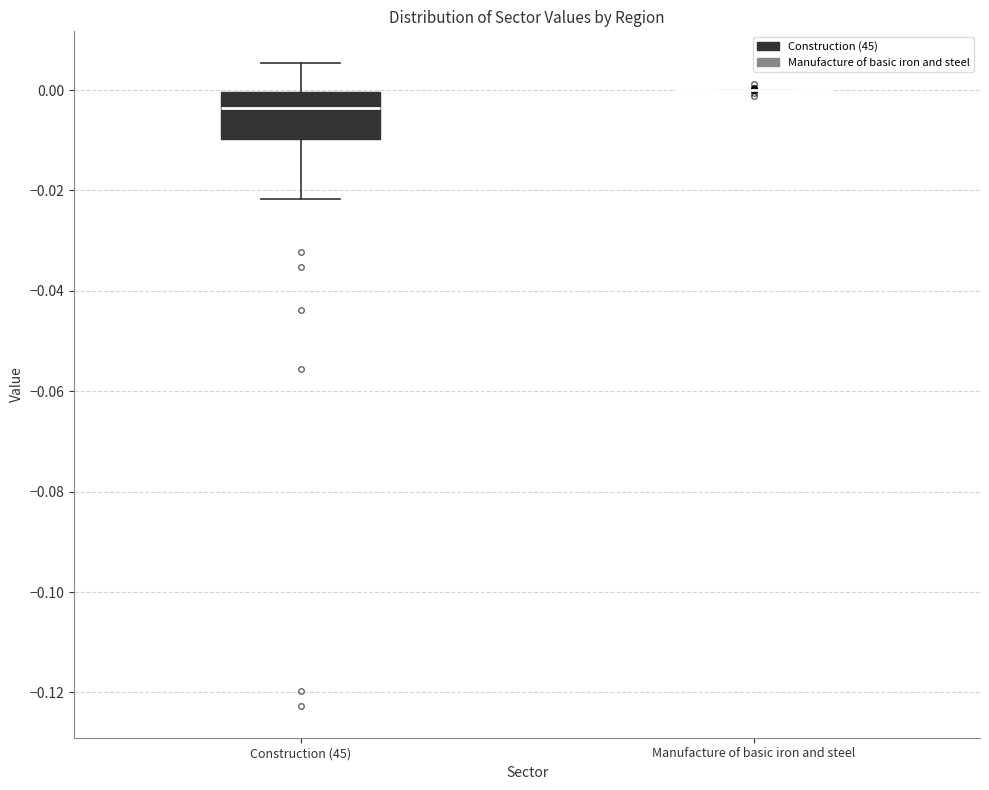

Reading left to right, read every box against the y-axis: the position of its median line, the range the box covers, and the ends of its whiskers. The values are not printed on the chart, so give them approximately, as read against the axis.

Construction (45): median -0.004, box -0.010 to 0.000, whiskers -0.022 to 0.006
Manufacture of basic iron and steel: box collapsed to a line at 0.000, whiskers 0.000 to 0.000